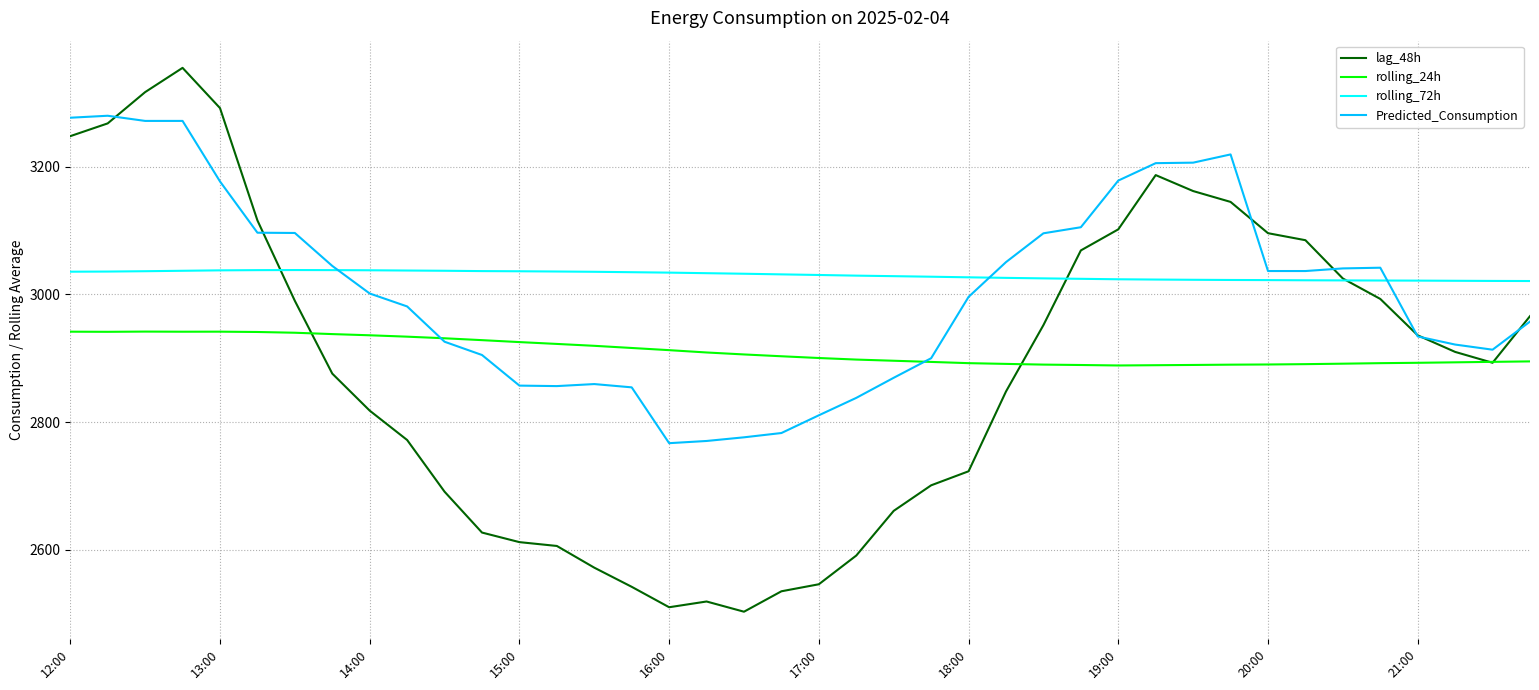

What are all the series names shown in the legend?

lag_48h, rolling_24h, rolling_72h, Predicted_Consumption